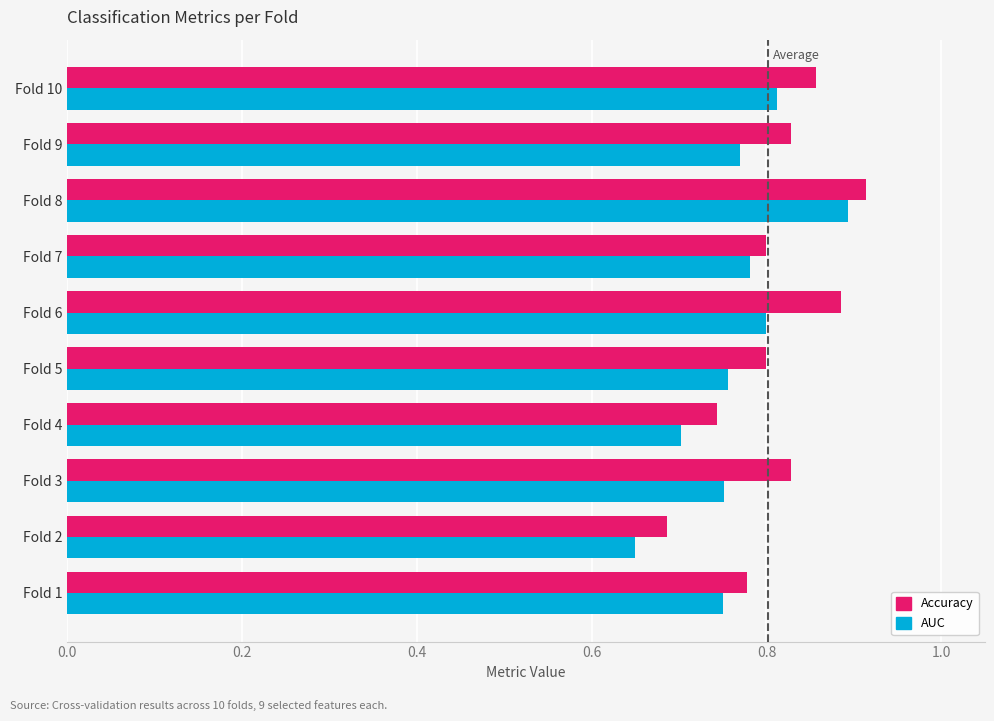

List the series in order of their overall mean, highest first.

Accuracy, AUC